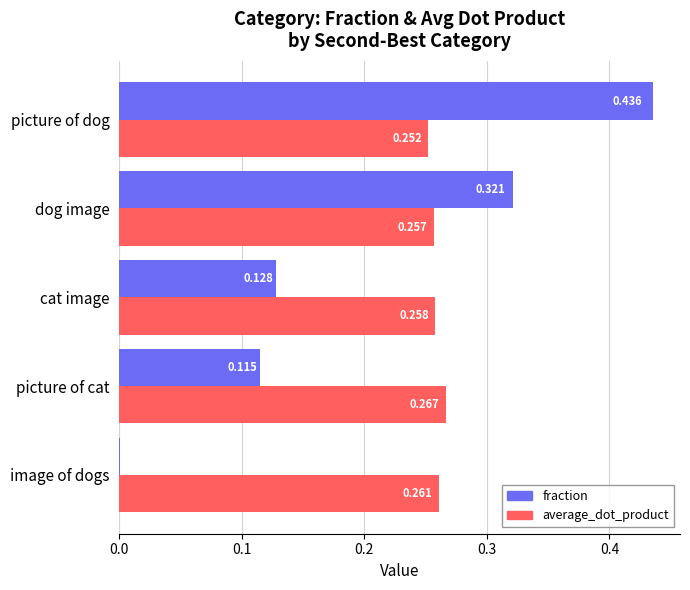

Count the number of data series in this chart.

2